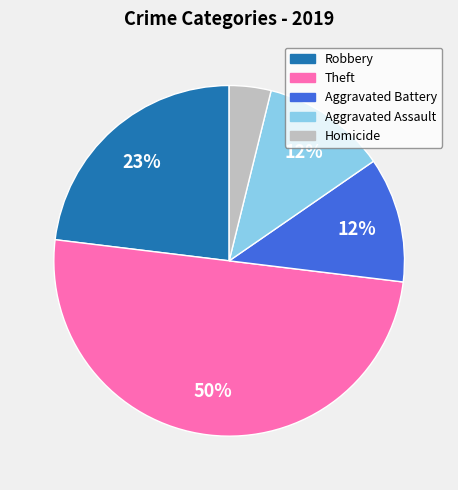

To the nearest percent, what is the average slice percentage?

20%